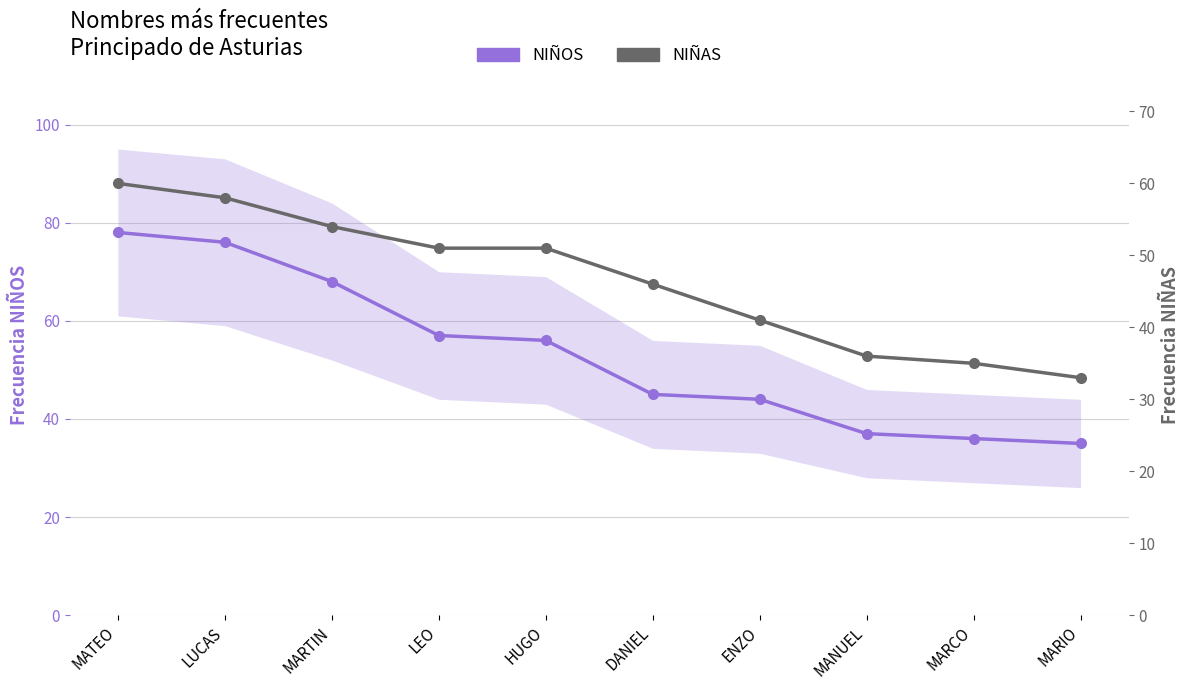

Is the value of NIÑAS at LUCAS greater than the value of NIÑOS at MATEO?

No